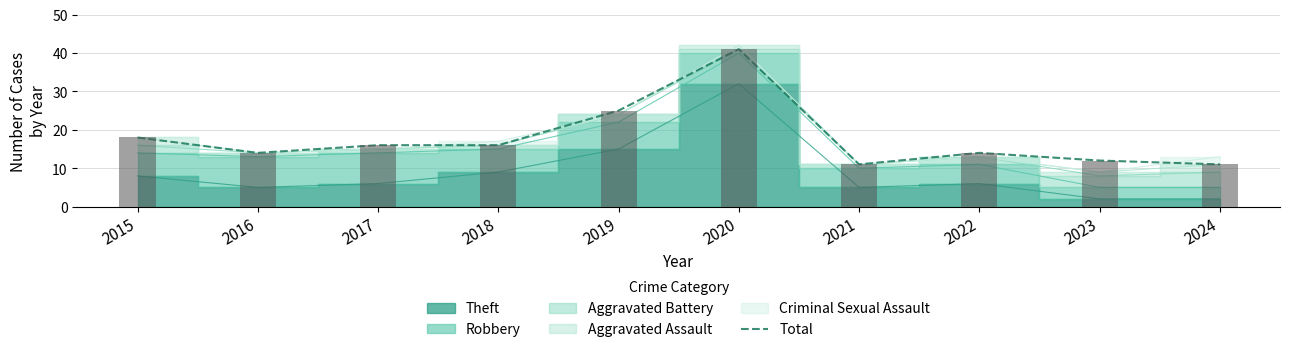

What is the smallest value displayed?

11